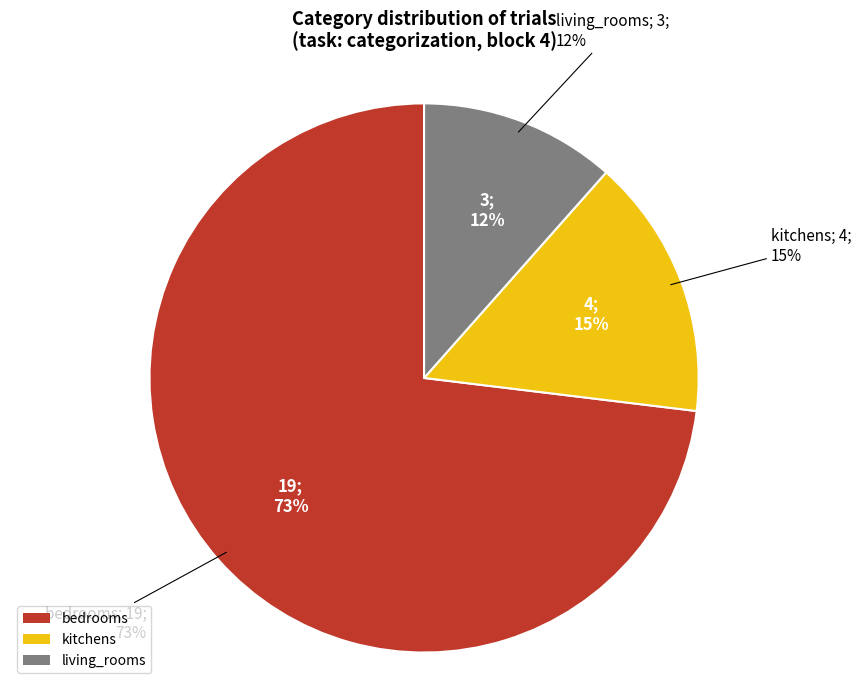

True or false: living_rooms accounts for 12% of the total.

True